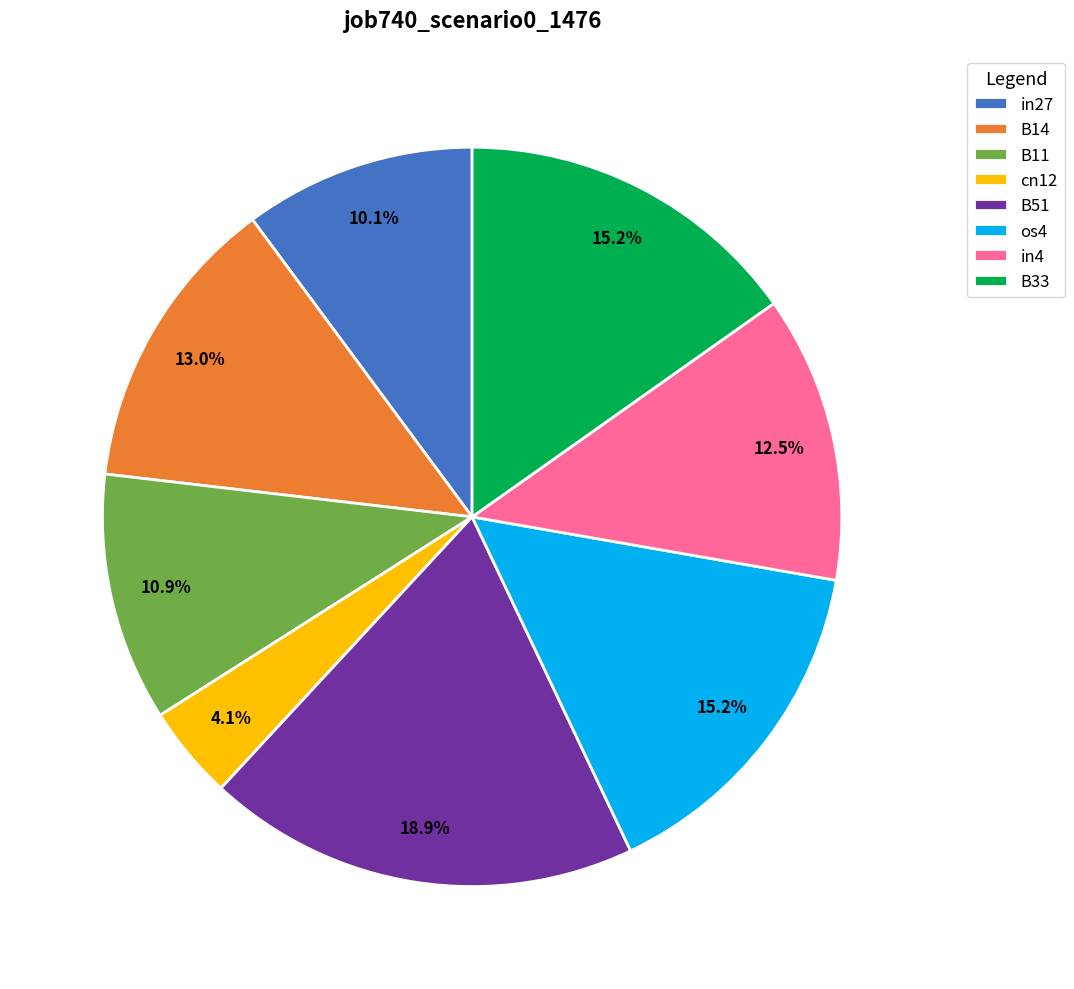

Count the number of slices in the pie.

8